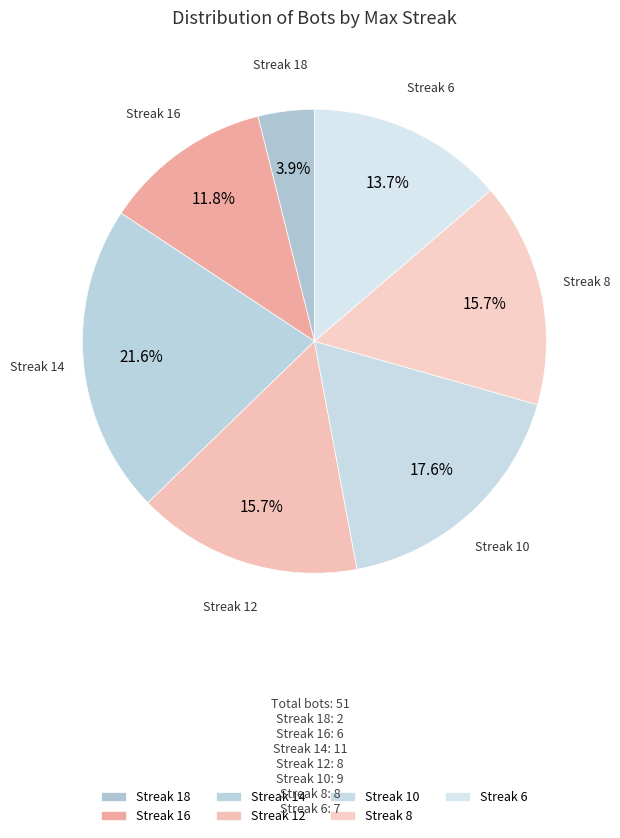

Between Streak 16 and Streak 12, which is larger?

Streak 12